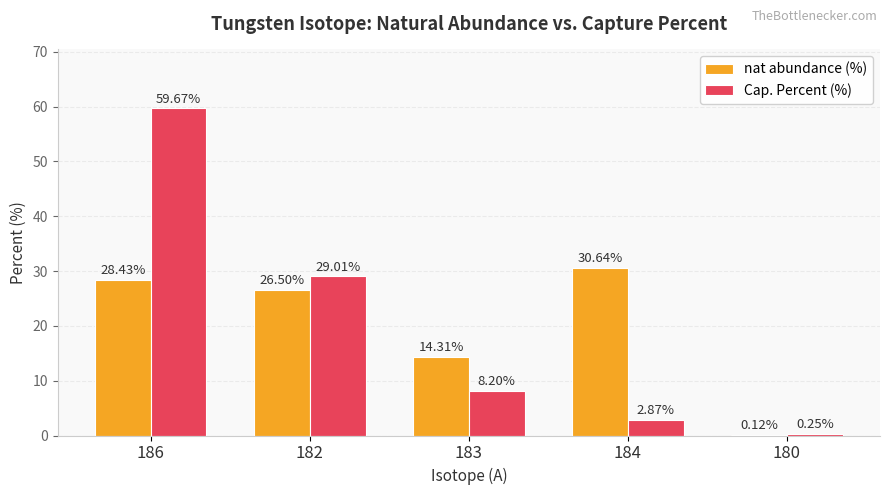

How many data points does each series have?

5